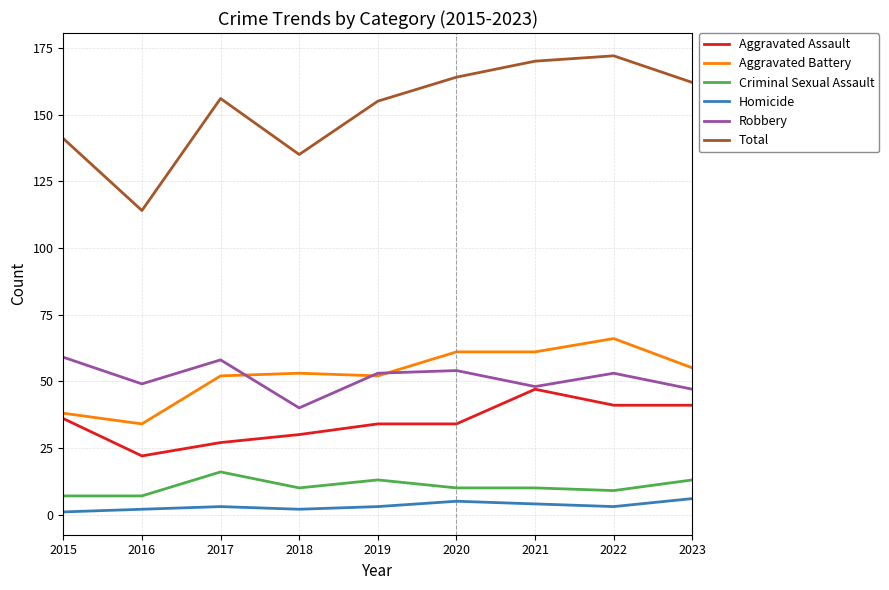

What is the approximate value of Robbery at 2015, to the nearest 10?

60